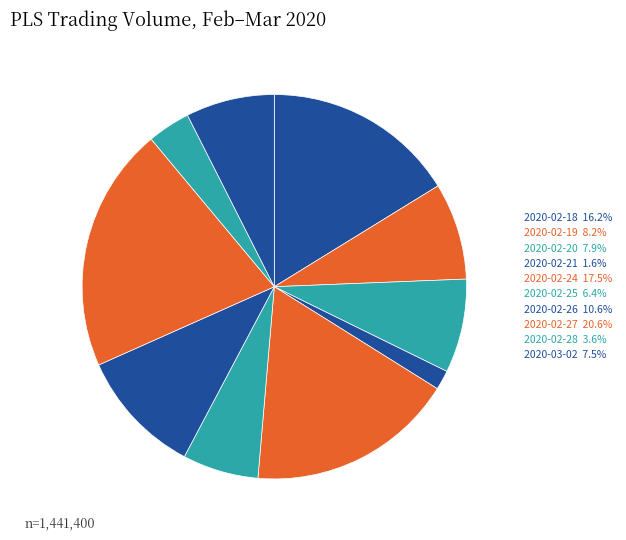

What is the change in value from 2020-02-20 to 2020-02-24?

+137900